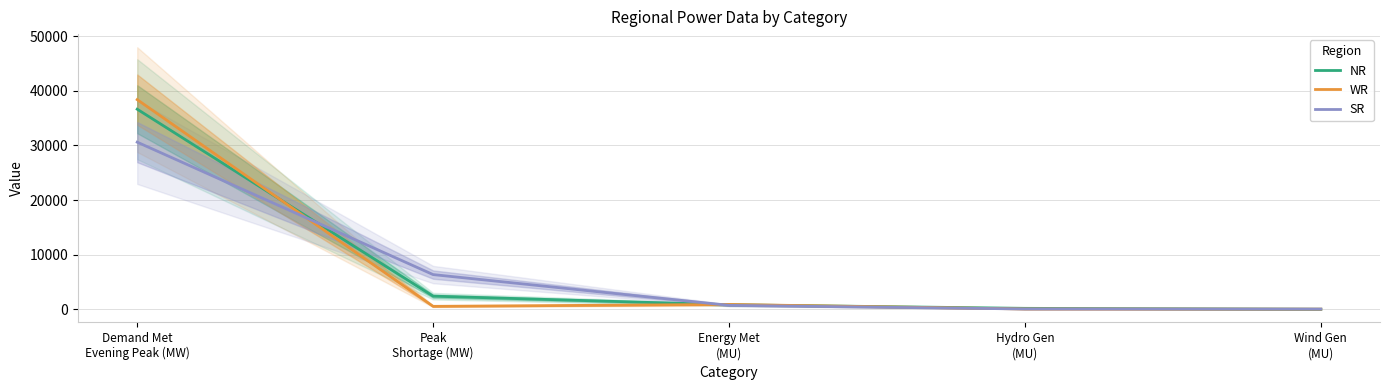

How many intersections are there between SR and WR?

2